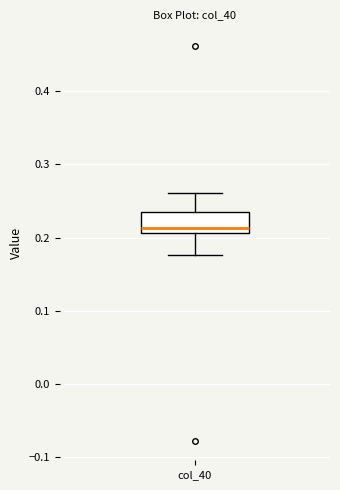

Where does the lower whisker of the box for col_40 end on the y-axis? The values are not printed on the chart, so give them approximately, as read against the axis.

0.18